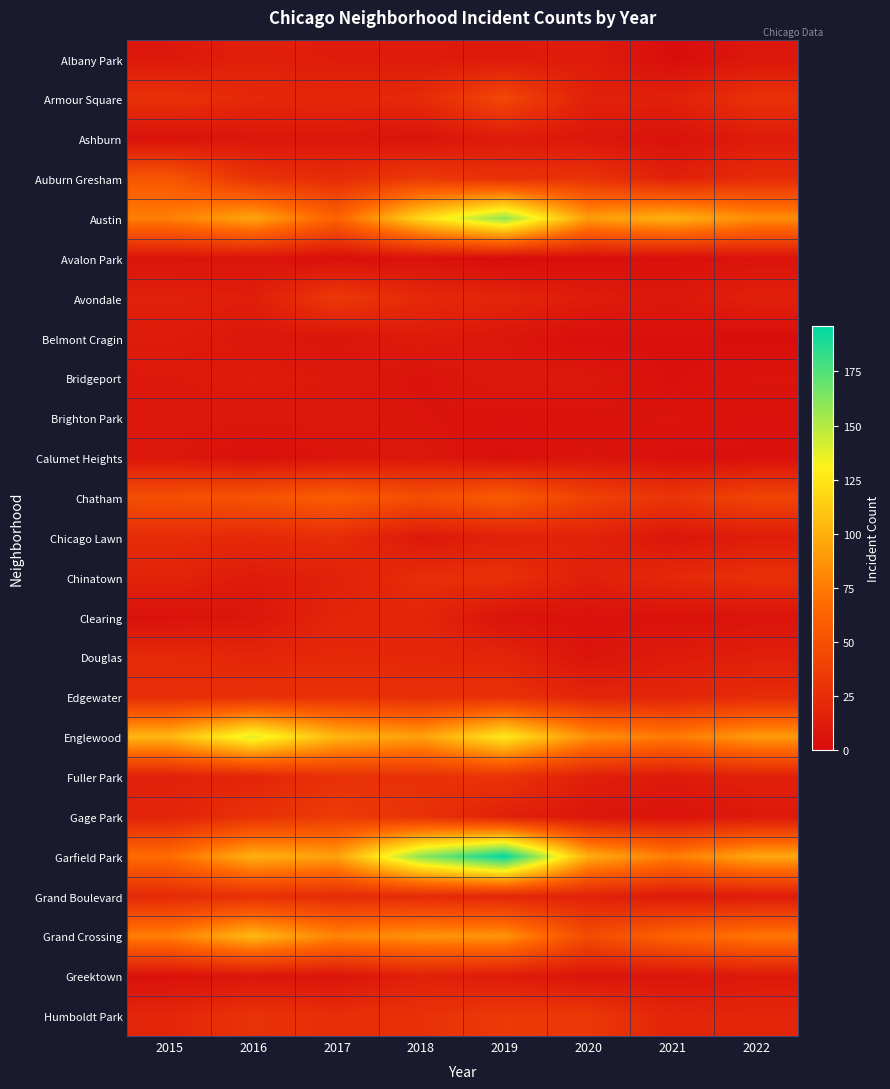

Count the number of categories in the chart.

8